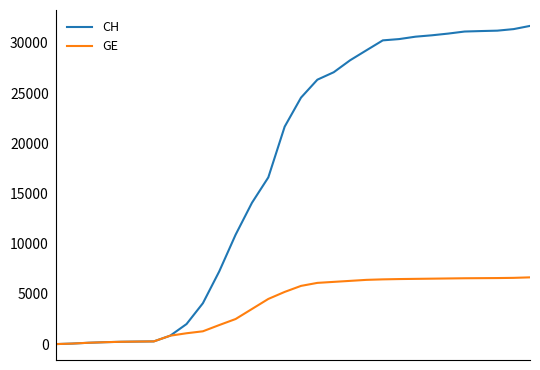

What is the greatest value displayed?

31691